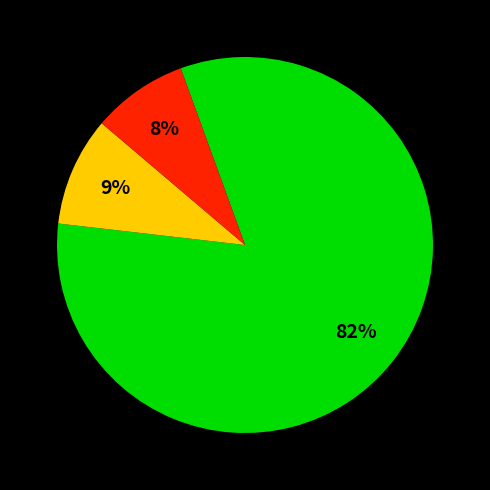

To the nearest percent, what is the average slice percentage?

33%